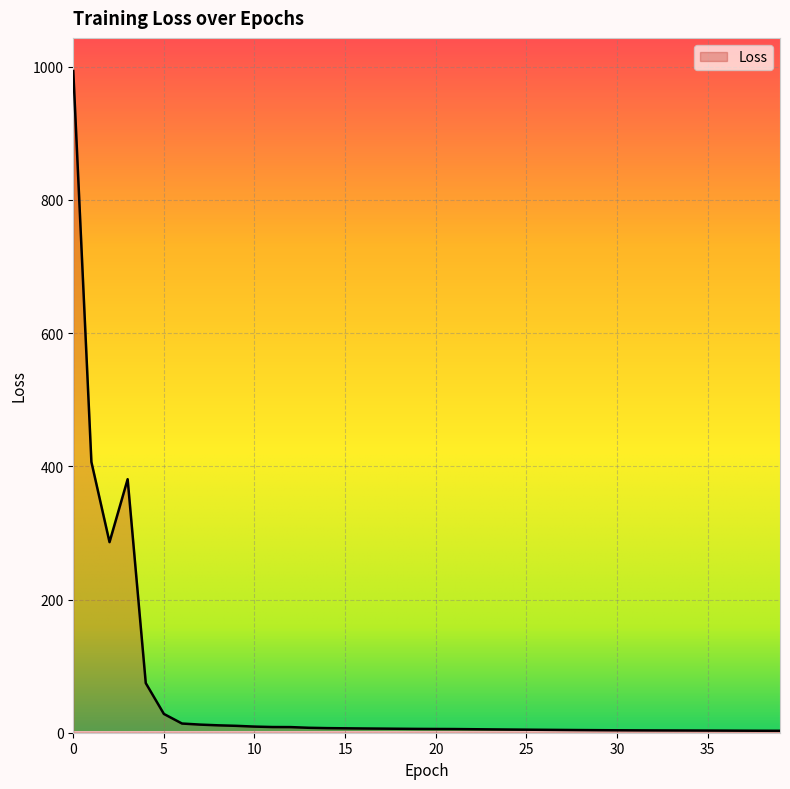

What is the maximum value shown in the chart?

993.5